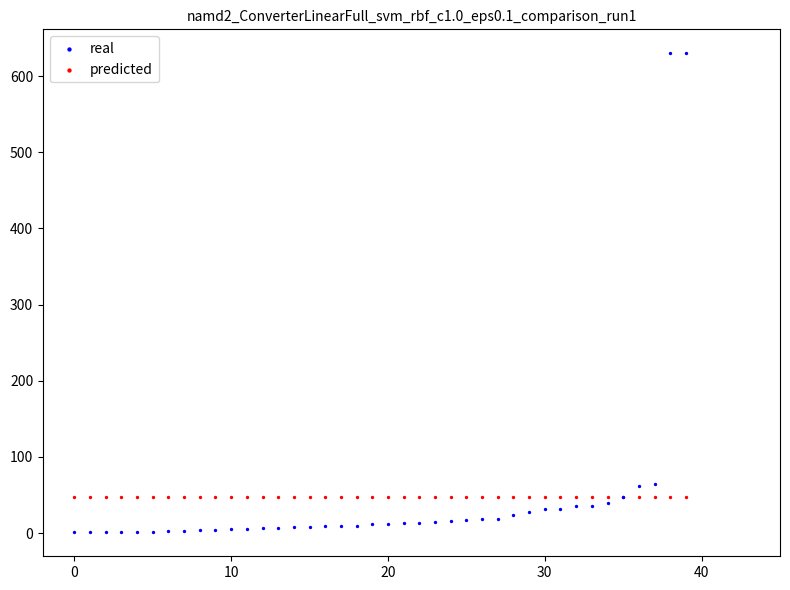

Which series reaches the maximum Y coordinate?

real